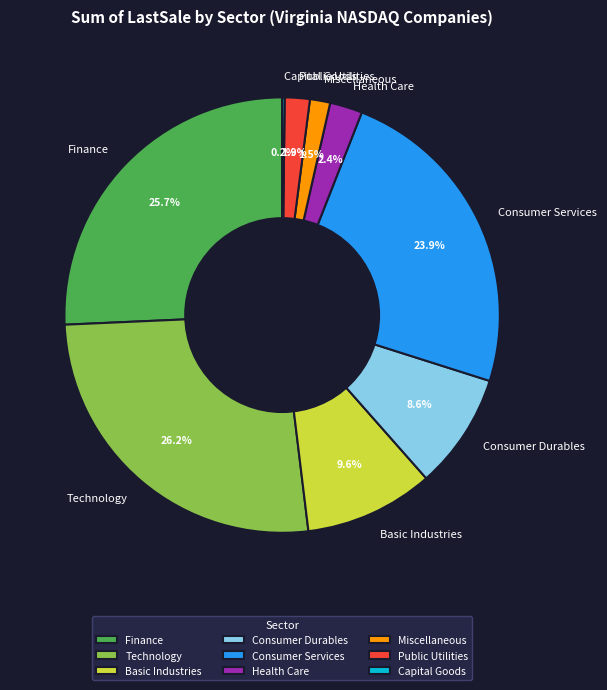

What is the largest slice in the pie chart?

Technology